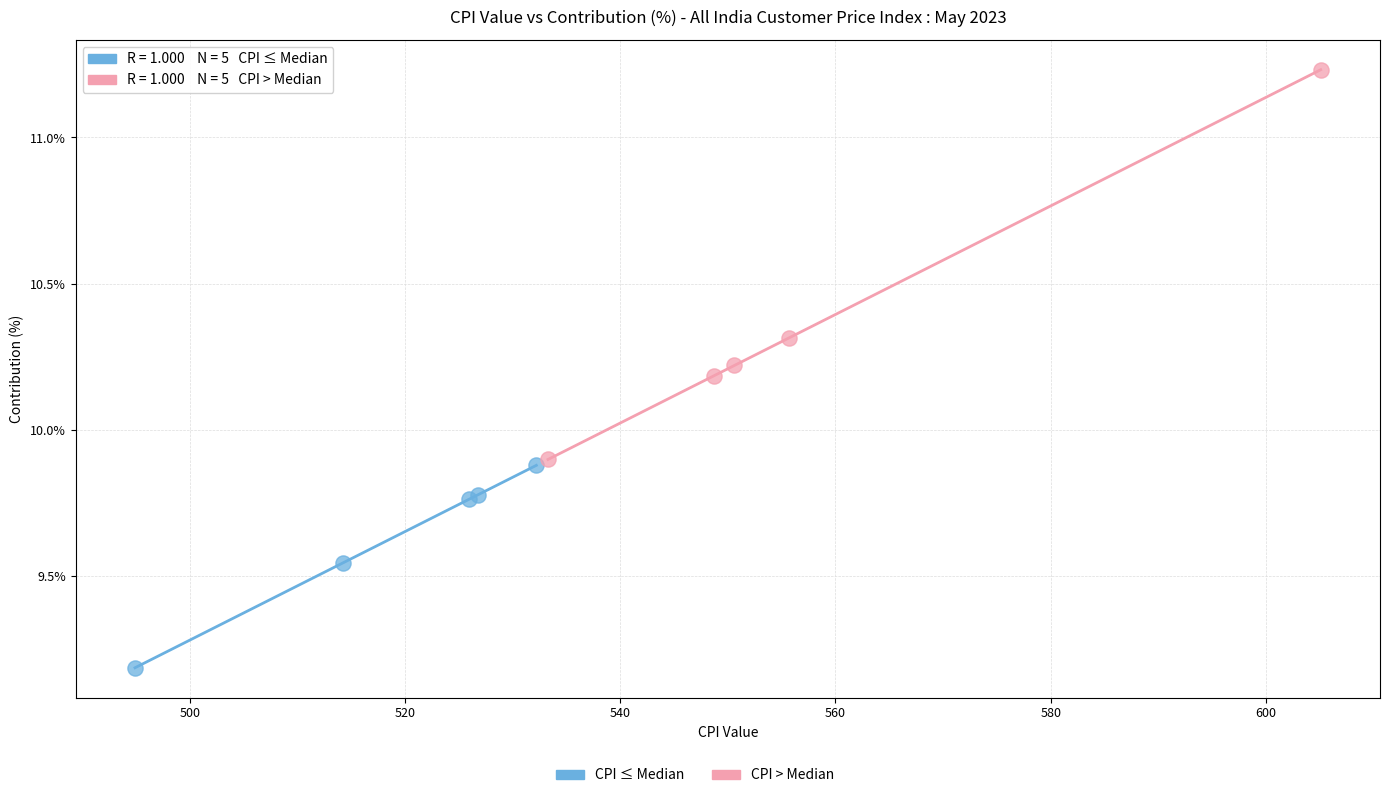

Which series contains the highest Y value?

CPI > Median